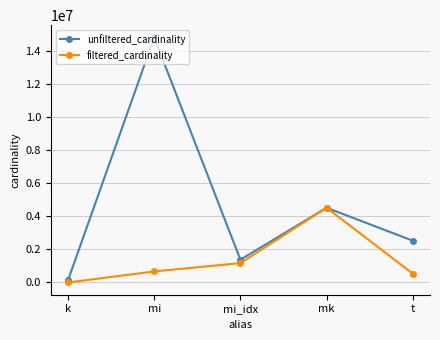

True or false: unfiltered_cardinality has a value of 667911 at mi_idx.

False